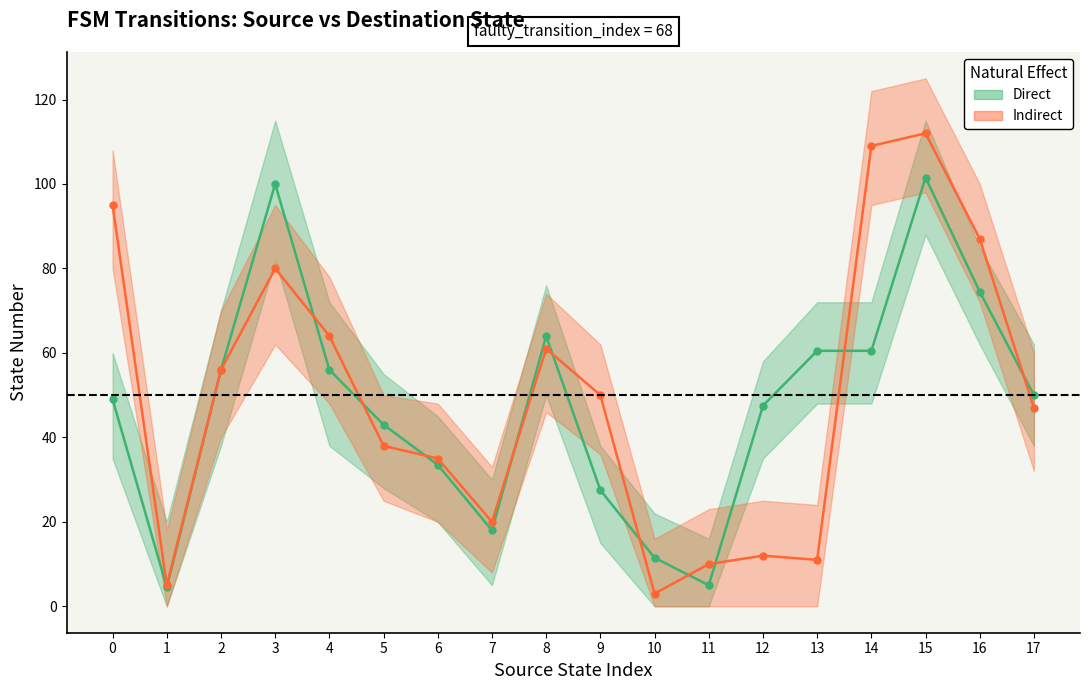

What is the approximate value of Direct at 16?

74.5